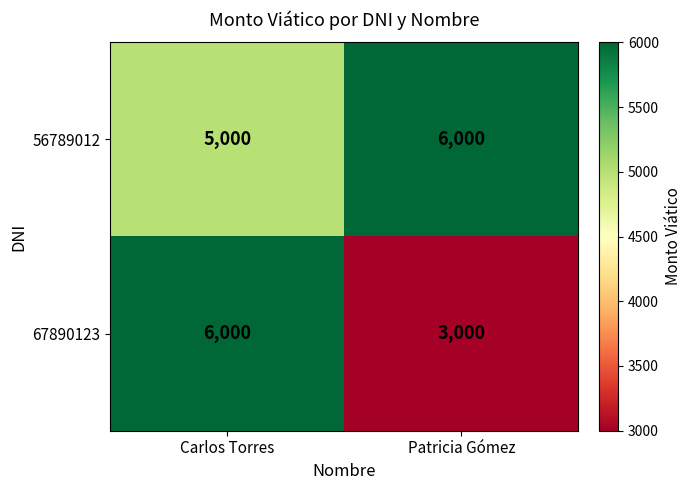

What is the spread (max minus min) of values at Patricia Gómez?

3000